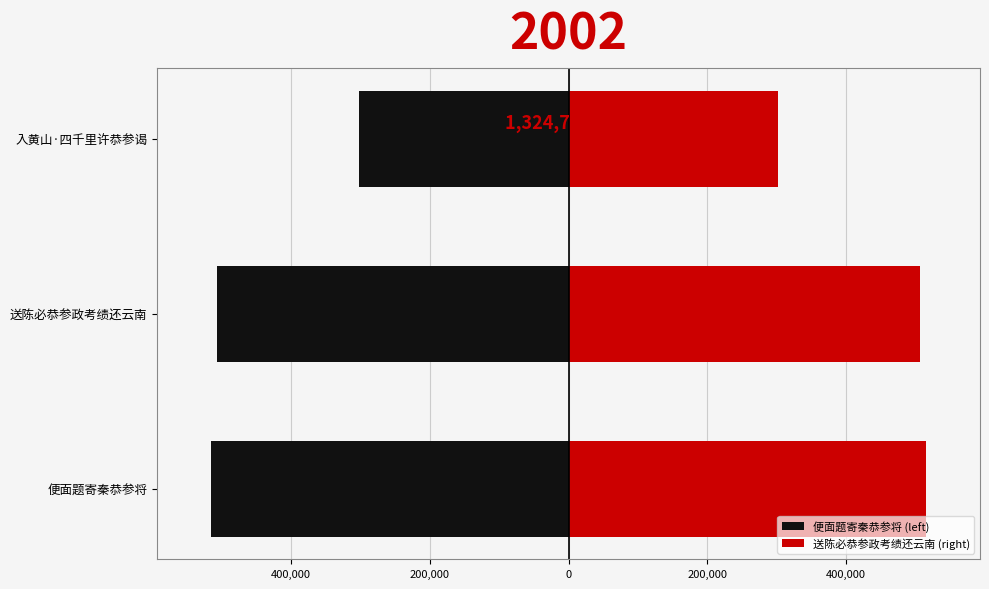

True or false: 送陈必恭参政考绩还云南 (right) has a value of 96014 at 入黄山·四千里许恭参谒.

False